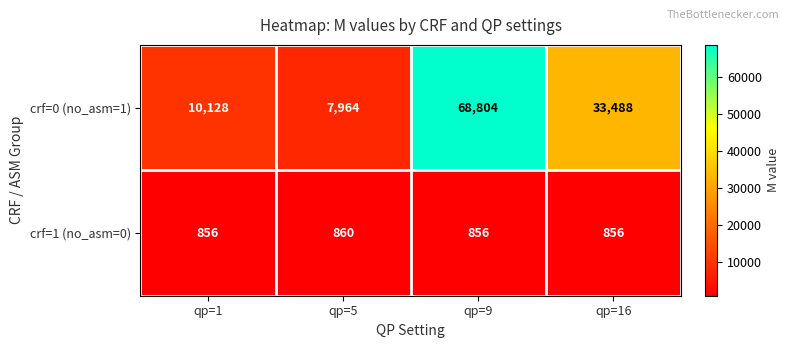

At how many categories does at least one series exceed 37650?

1